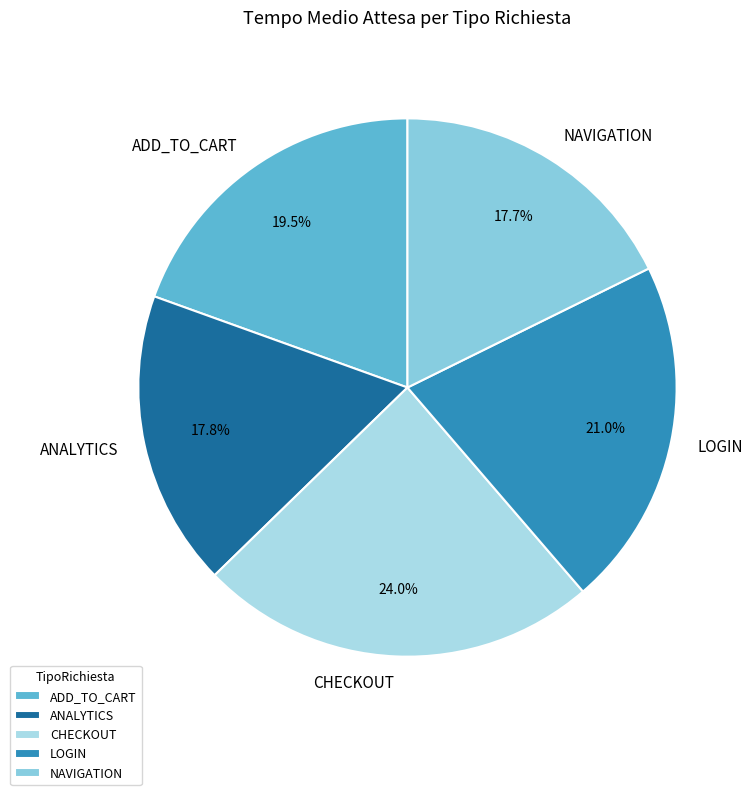

True or false: ADD_TO_CART accounts for 30% of the total.

False